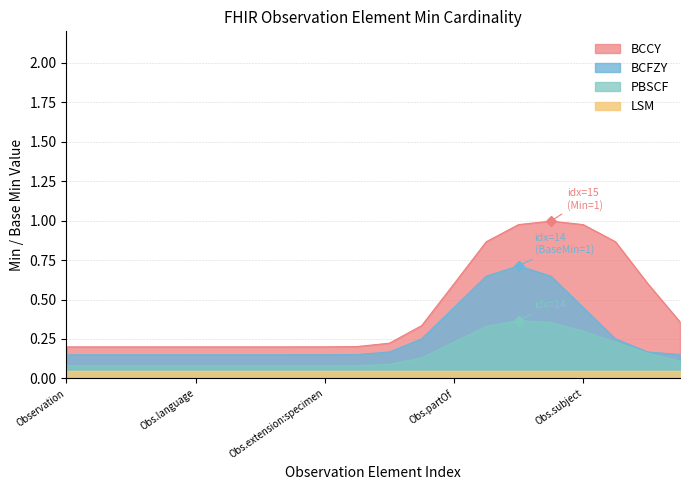

Which series has the largest range (max minus min)?

BCCY